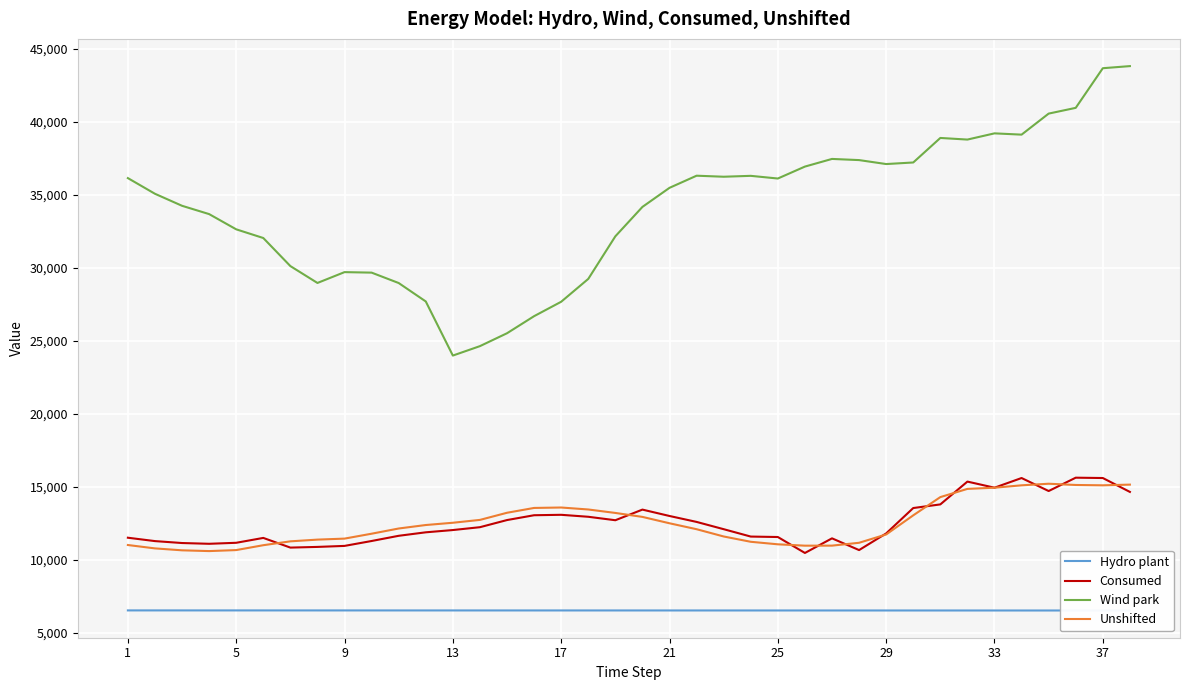

Rank the series by their maximum value, from highest to lowest.

Wind park, Consumed, Unshifted, Hydro plant